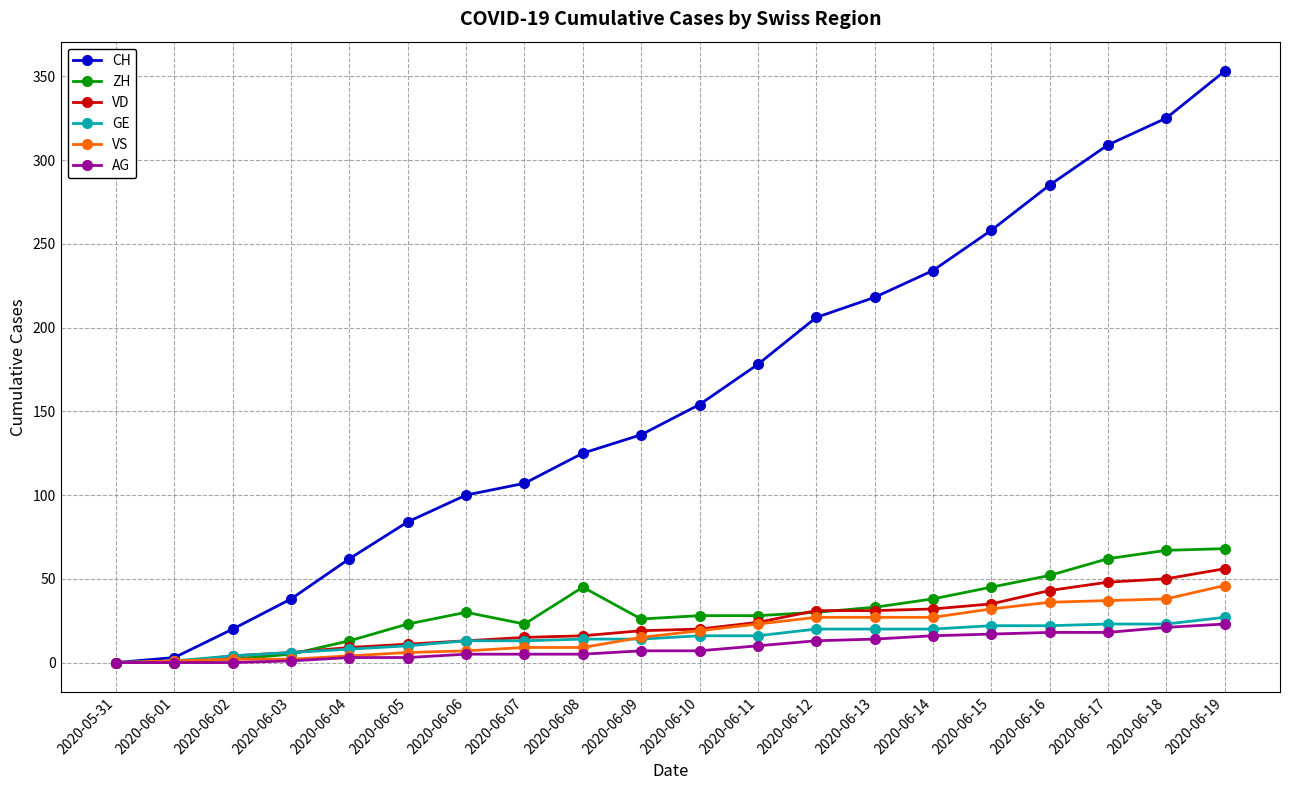

What is the approximate value of AG at 2020-06-15?

17